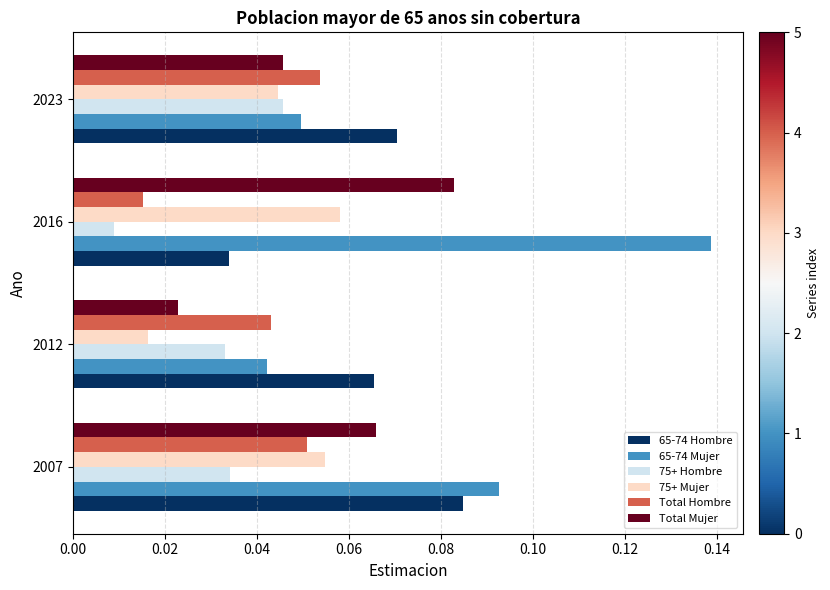

Which label corresponds to the smallest value in the chart?

2016